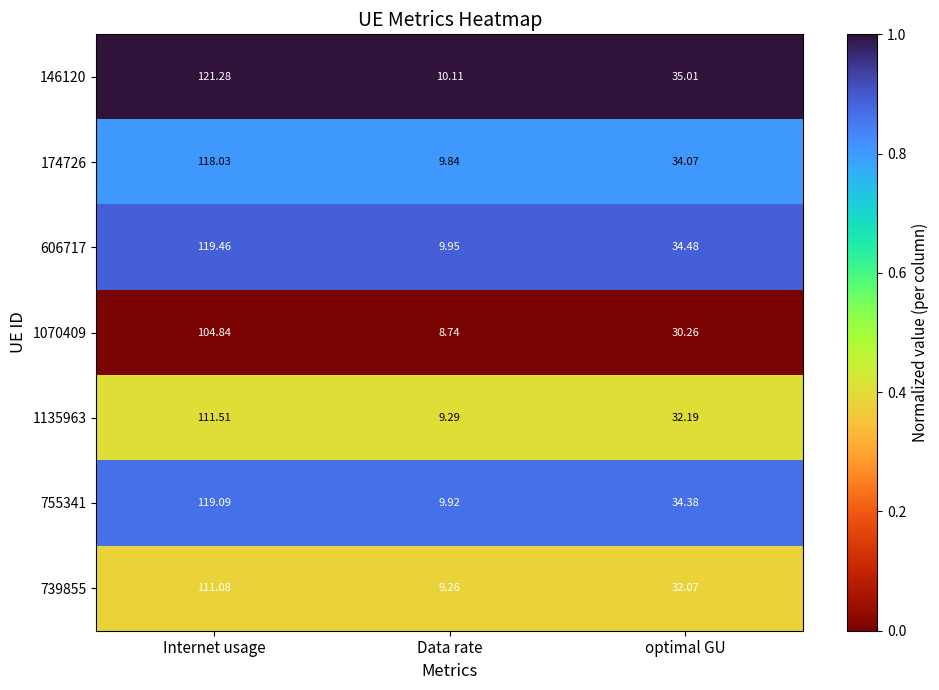

At which category is the sum across all series the highest?

Internet usage